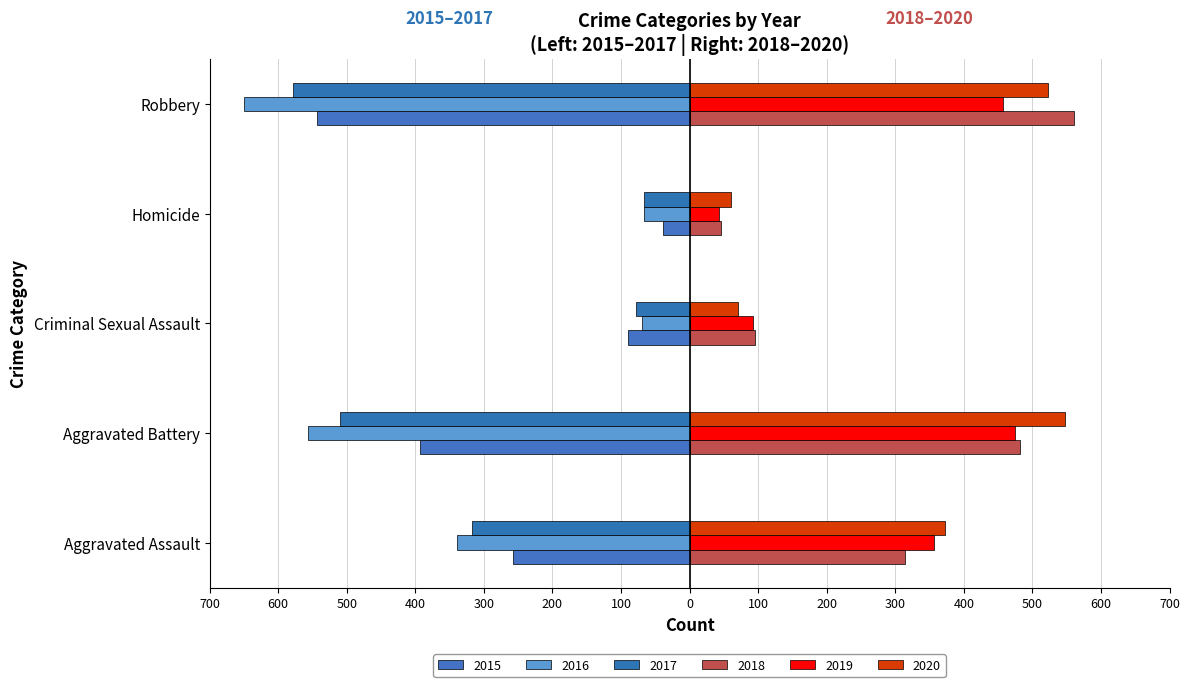

What is the total value across all series at Homicide?

-23